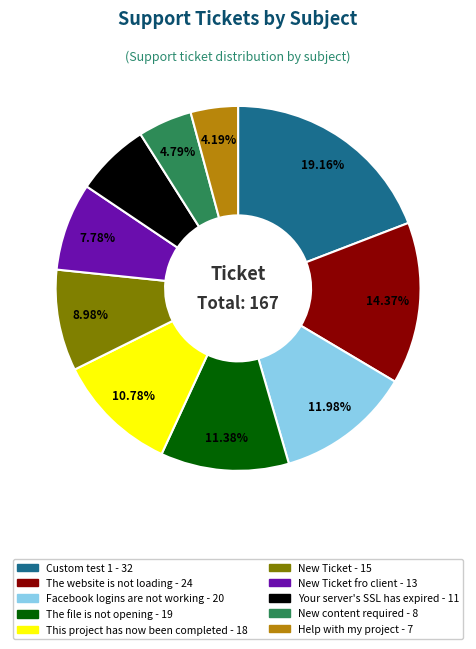

Is there a majority slice in this chart?

No